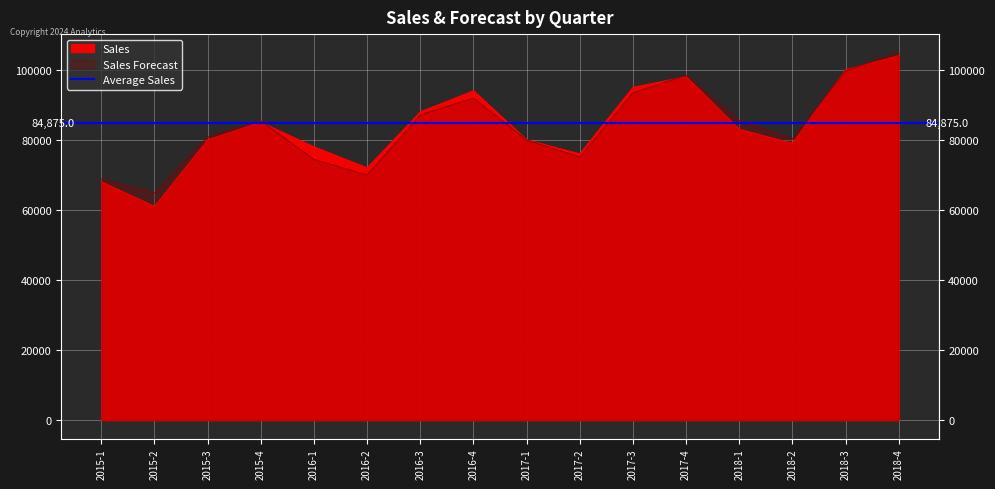

The value of Sales Forecast at 2017-3 is 49722.8. True or false?

False